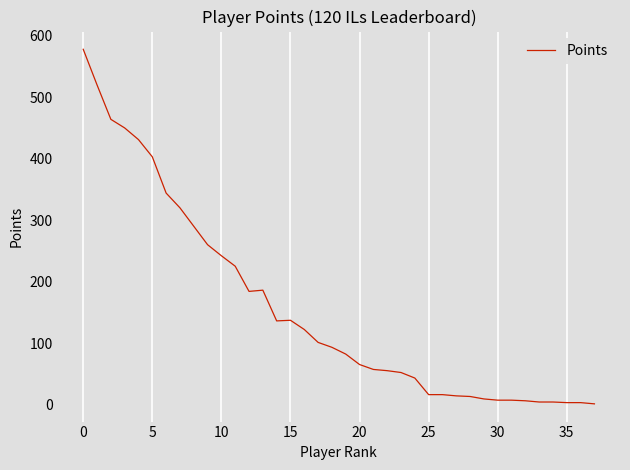

What is the greatest value displayed?

578